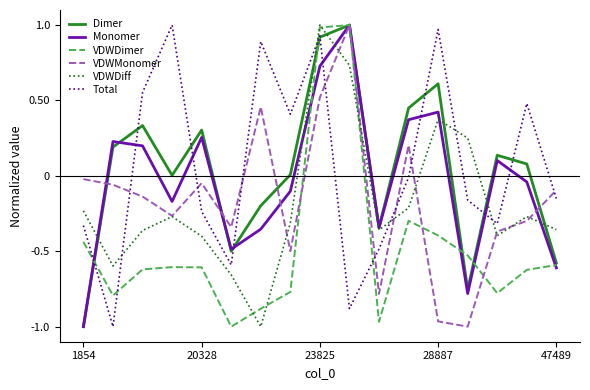

After their last crossing, which series has the higher values: Total or VDWDiff?

Total